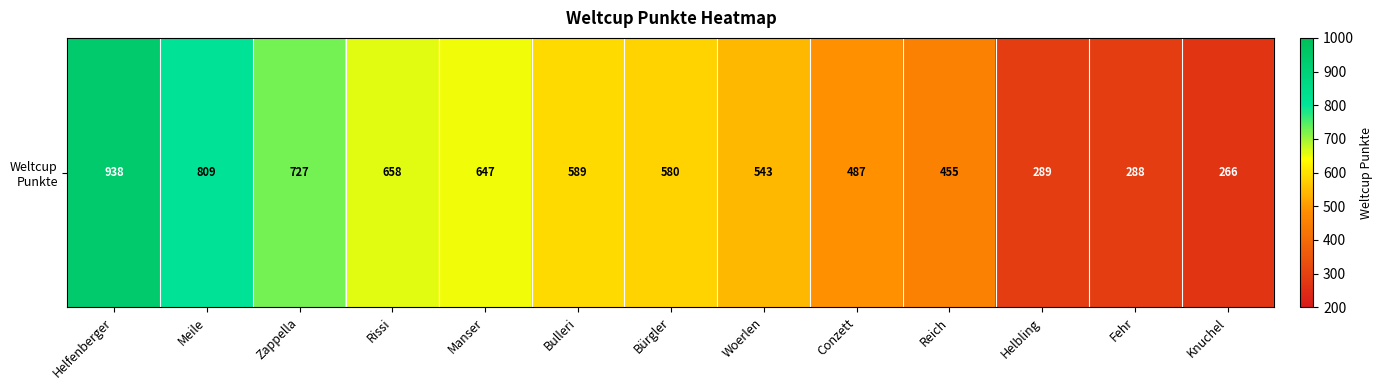

Approximately how many times larger is the value at Fehr compared to Conzett?

0.6